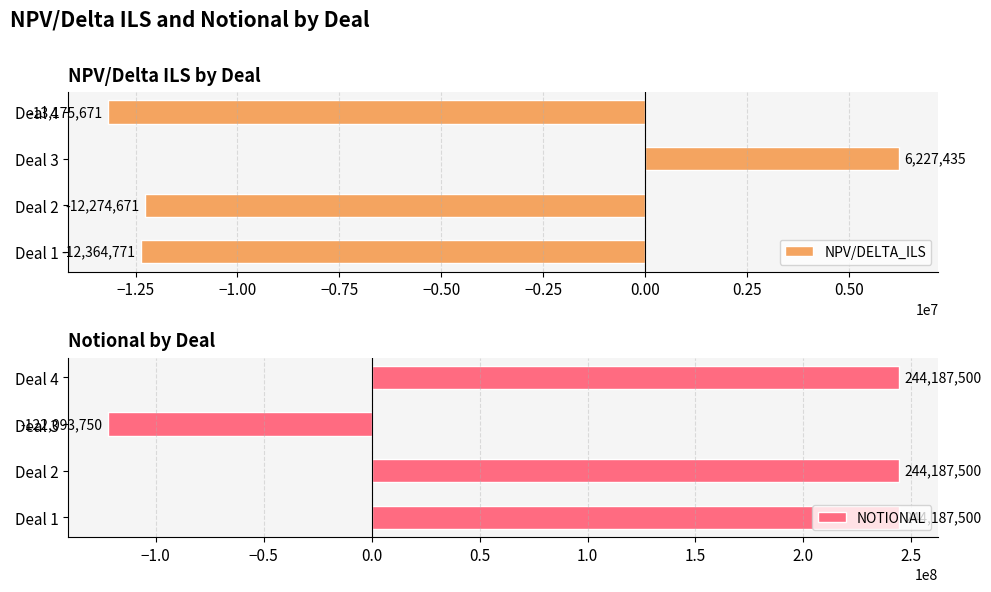

Which series has the largest range (max minus min)?

NOTIONAL